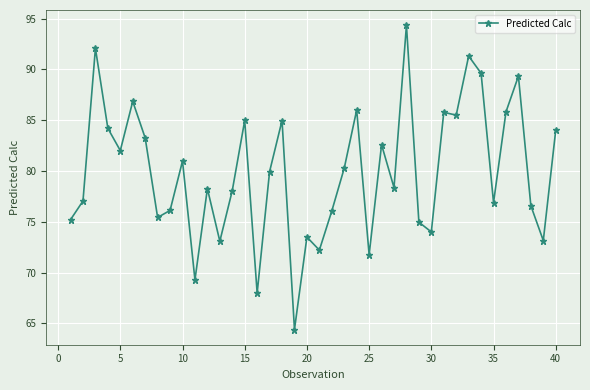

Count the number of values greater than 79.

20